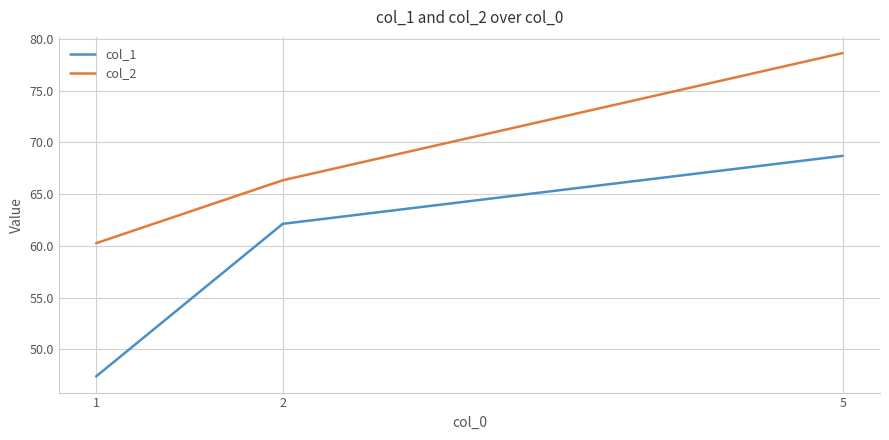

Count the number of data series in this chart.

2